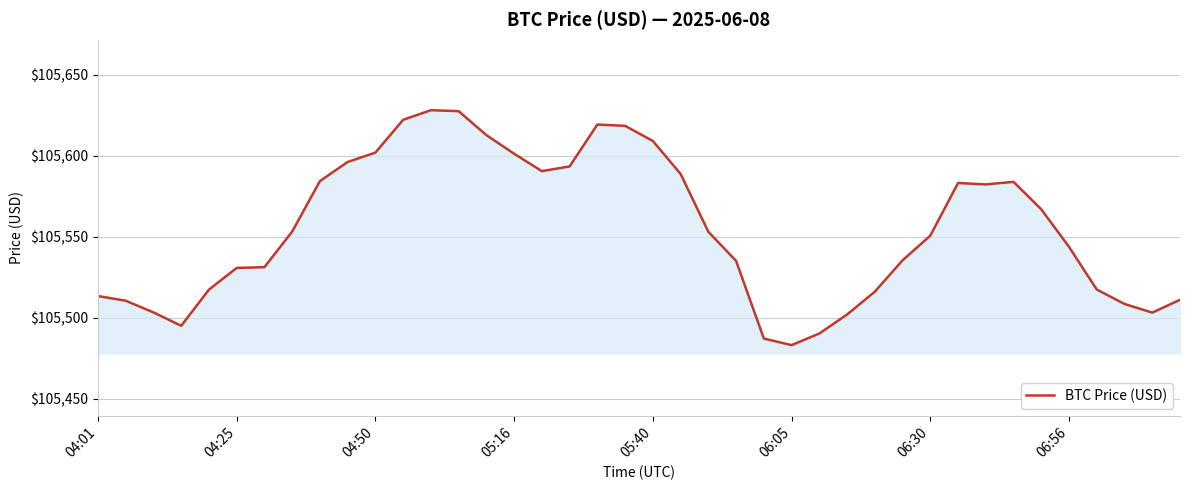

What is the difference between the second highest and minimum values?

144.2